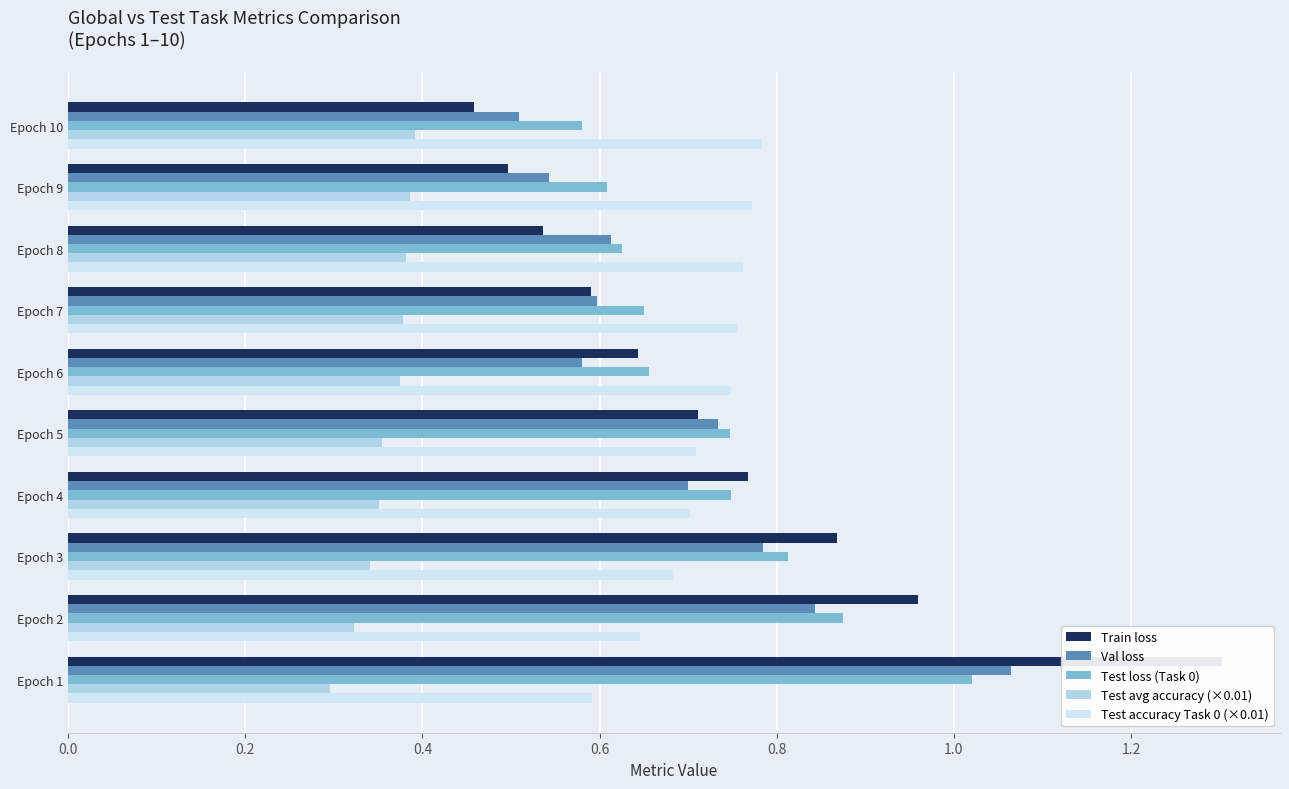

What is the difference between the second highest and second lowest values in the Val loss series?

0.3